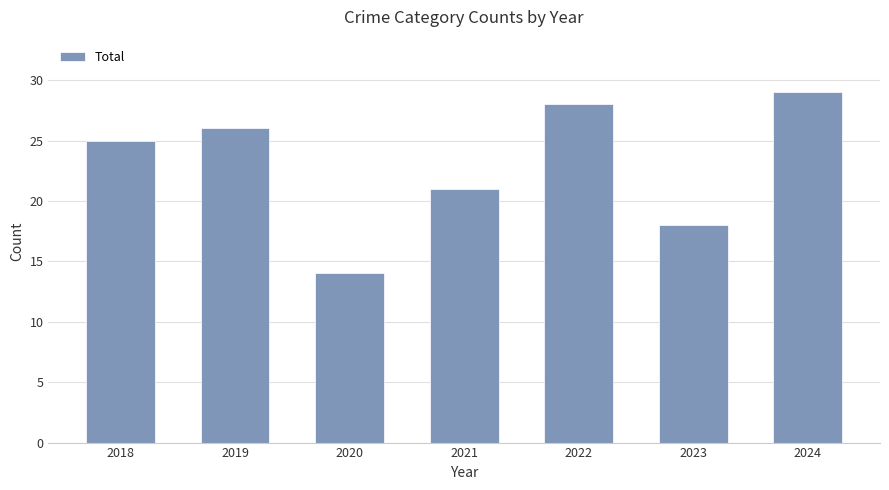

Are the bars grouped side by side (vs. stacked)?

No